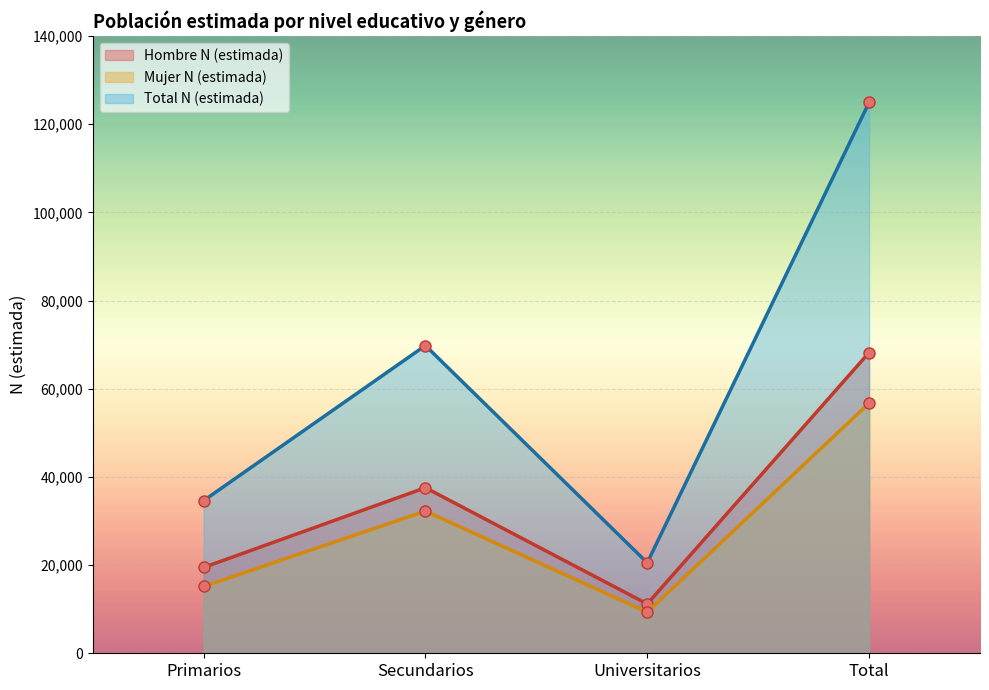

At which category does the chart reach its minimum across all series?

Universitarios